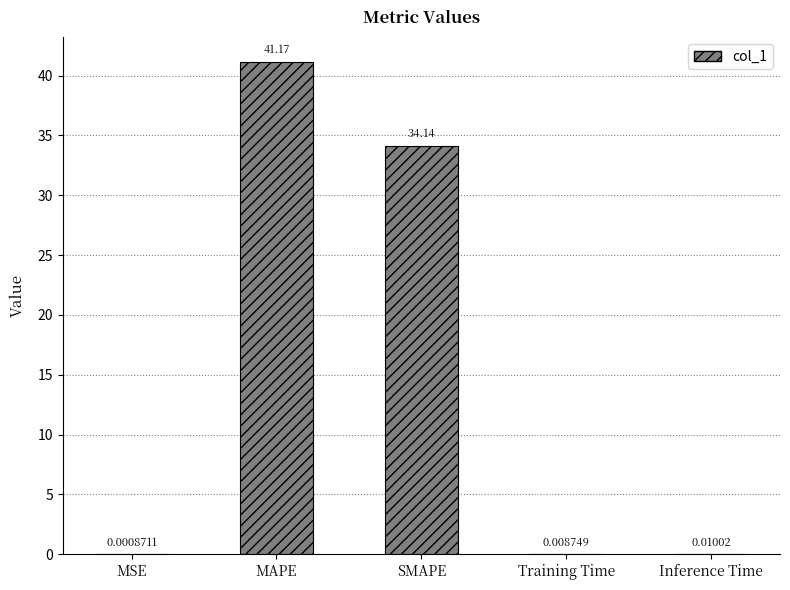

What is the greatest value displayed?

41.2